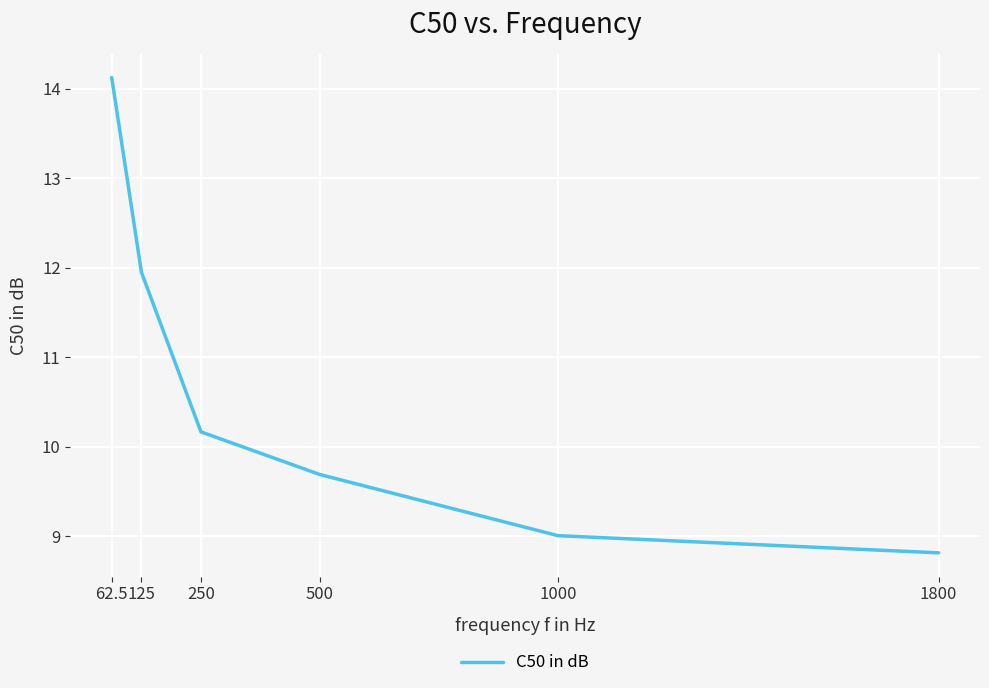

At which label is the value closest to 11?

250